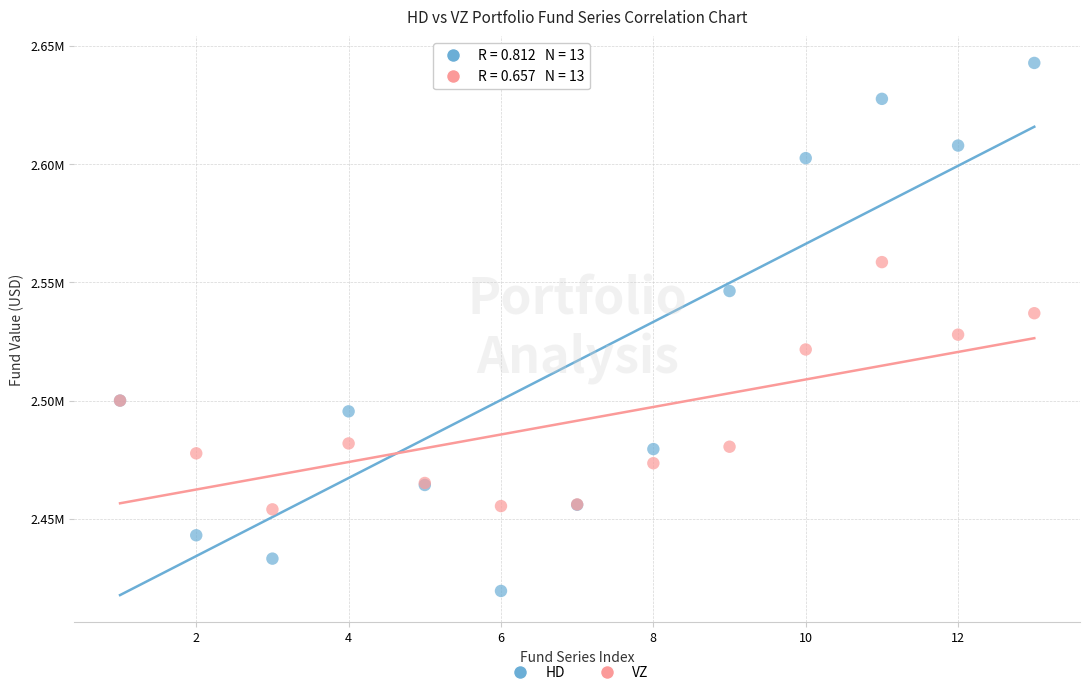

What are all the series names shown in the legend?

HD, VZ